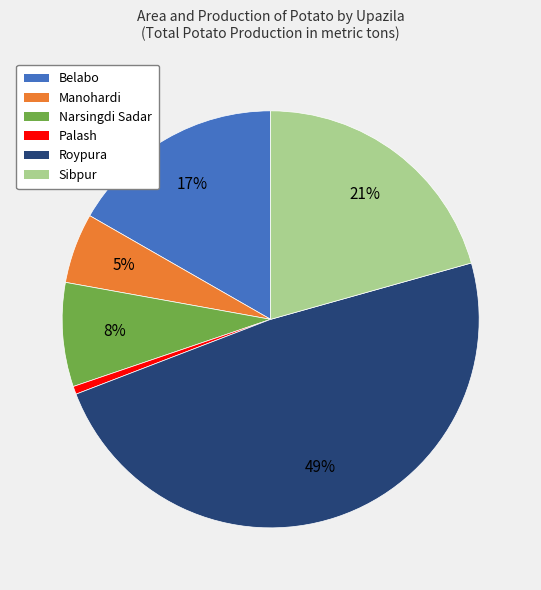

To the nearest percent, what portion does Manohardi represent?

5%